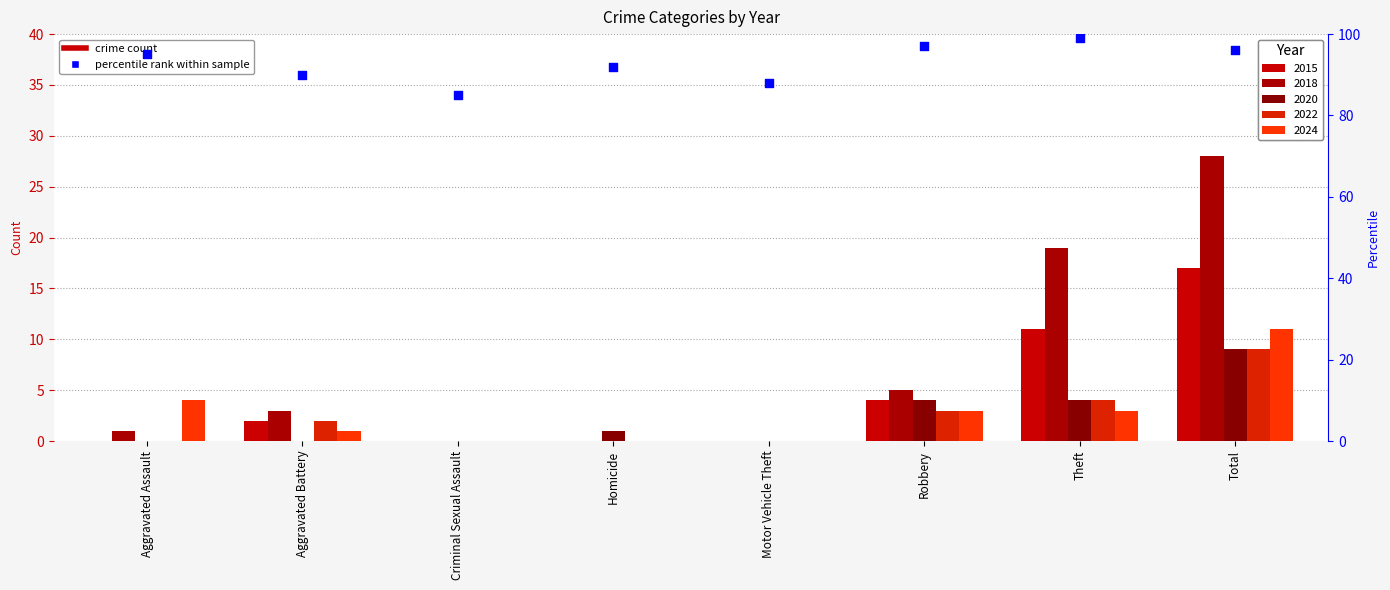

Approximately how many times larger is the value at Theft compared to Motor Vehicle Theft?

1.1